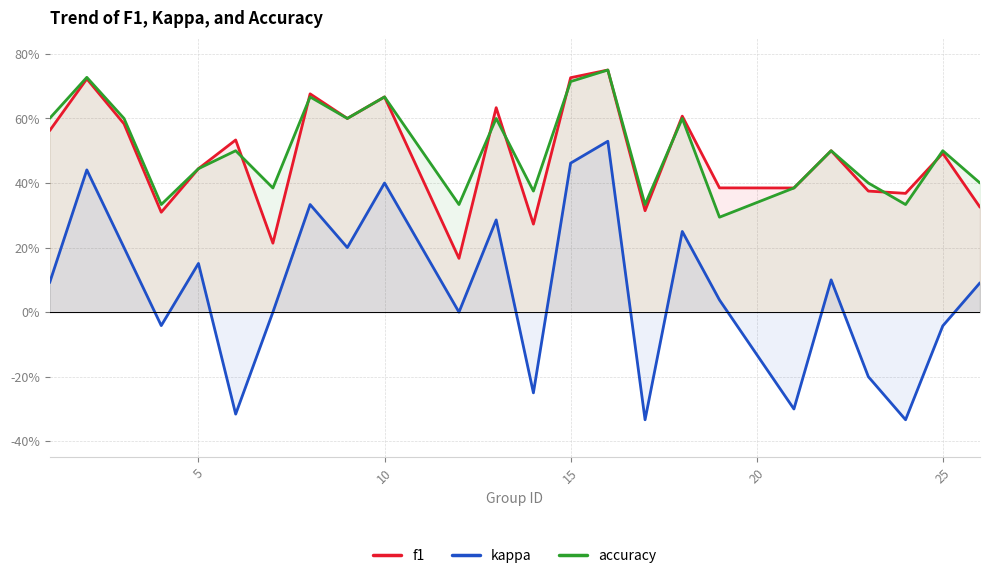

What are all the series names shown in the legend?

f1, kappa, accuracy